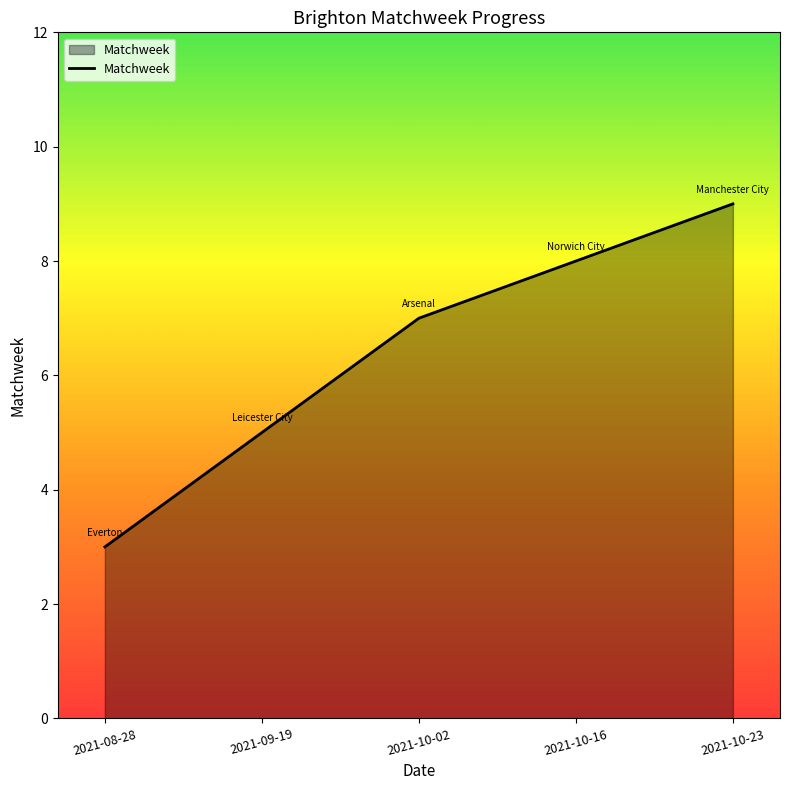

True or false: the data has more than 0 interior local peaks.

False